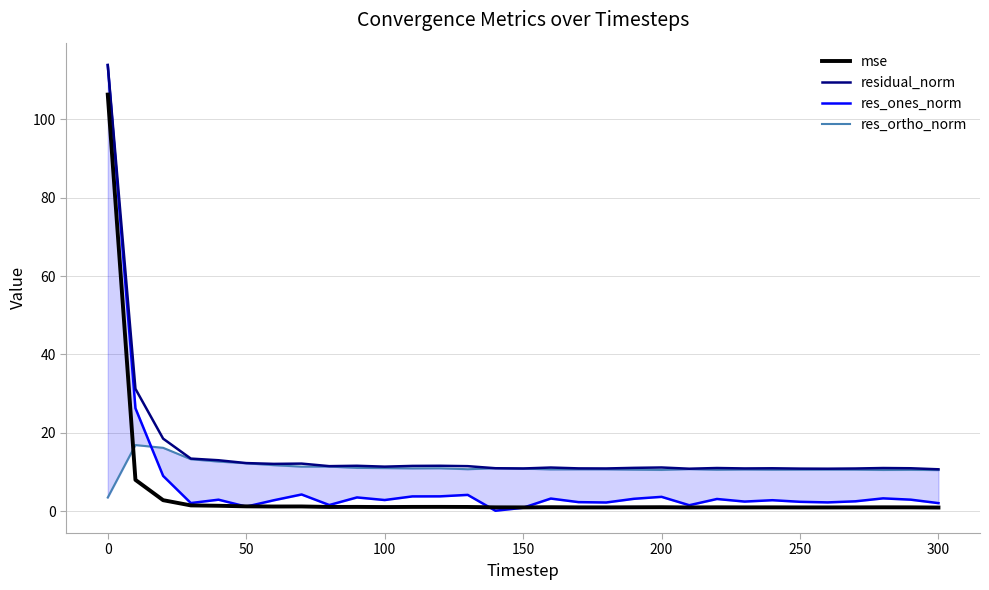

Which series has the largest range (max minus min)?

res_ones_norm